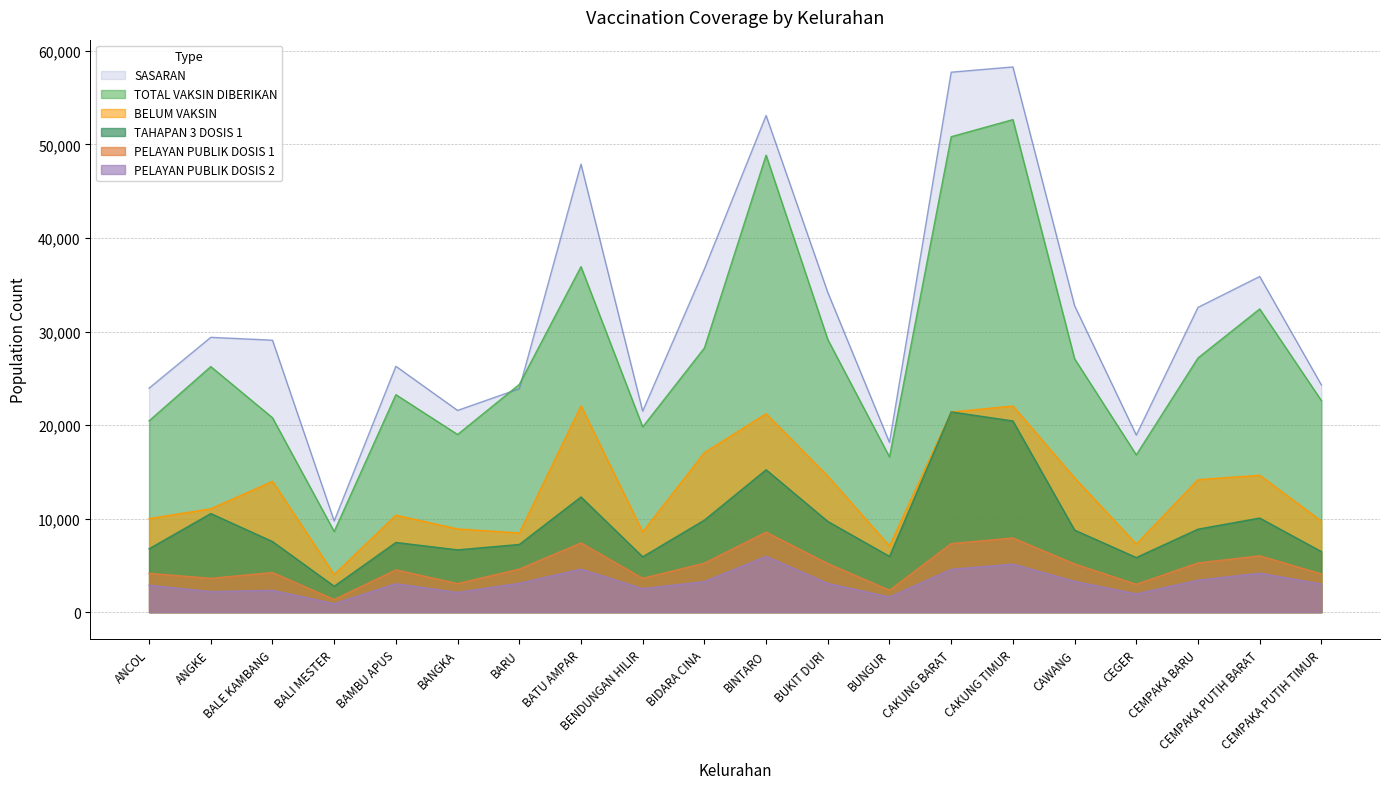

Does the chart display data point markers on the line(s)?

No